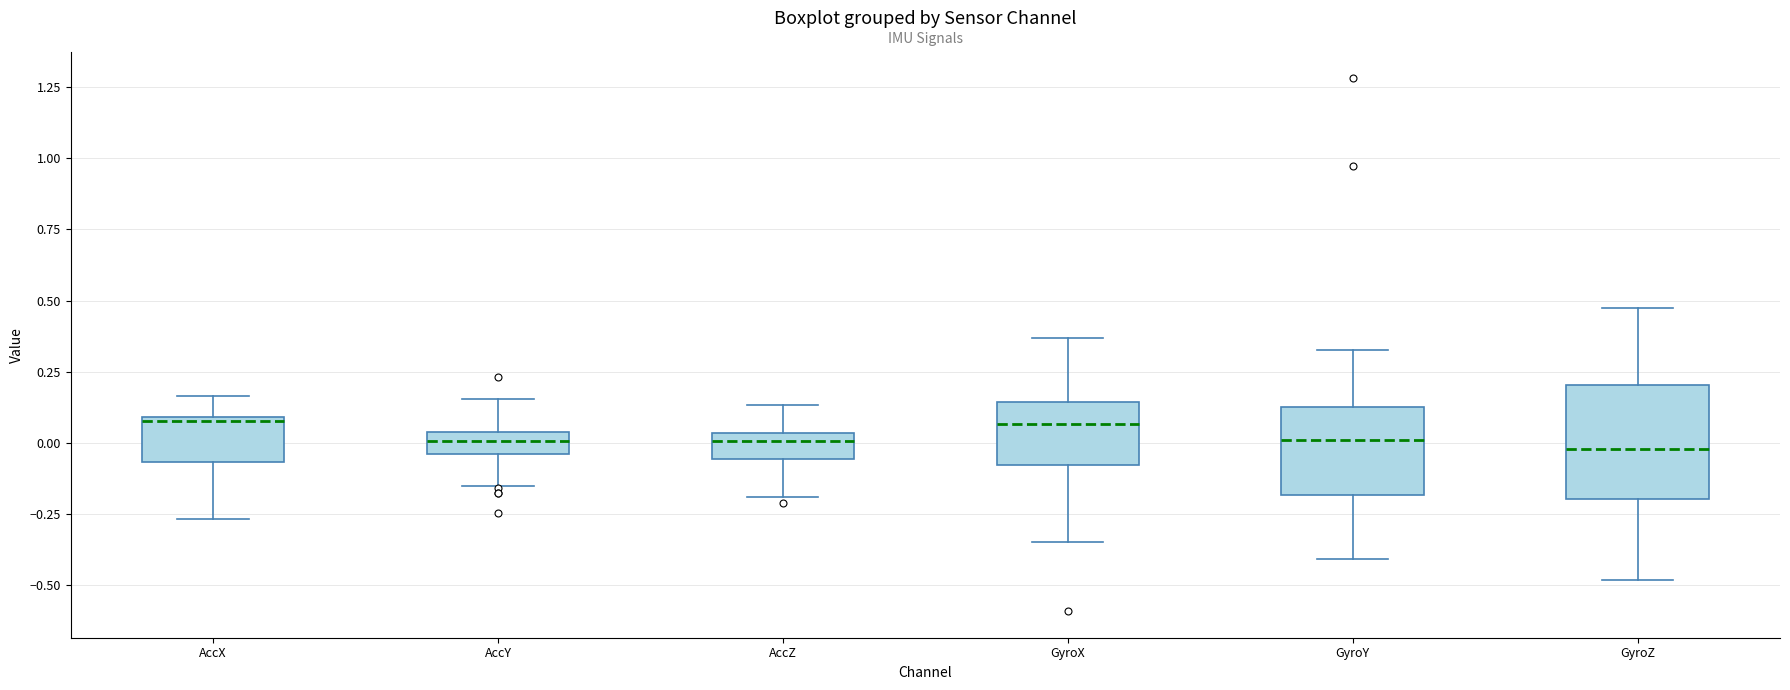

Reading left to right, read every box against the y-axis: the position of its median line, the range the box covers, and the ends of its whiskers. The values are not printed on the chart, so give them approximately, as read against the axis.

AccX: median 0.10, box -0.05 to 0.10, whiskers -0.25 to 0.15
AccY: median 0.00, box -0.05 to 0.05, whiskers -0.15 to 0.15
AccZ: median 0.00, box -0.05 to 0.05, whiskers -0.20 to 0.15
GyroX: median 0.05, box -0.10 to 0.15, whiskers -0.35 to 0.35
GyroY: median 0.00, box -0.20 to 0.15, whiskers -0.40 to 0.35
GyroZ: median 0.00, box -0.20 to 0.20, whiskers -0.50 to 0.45